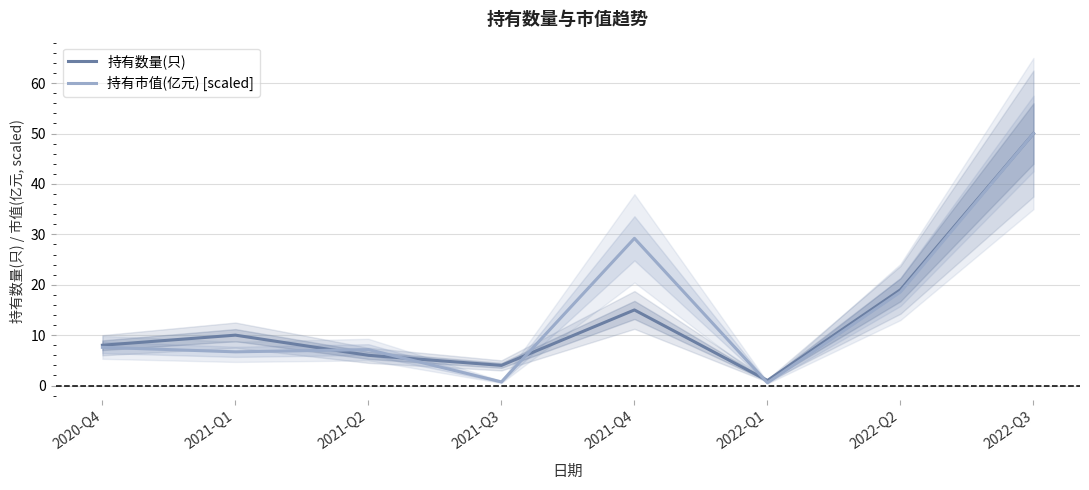

List the series in order of their overall mean, highest first.

持有市值(亿元) [scaled], 持有数量(只)